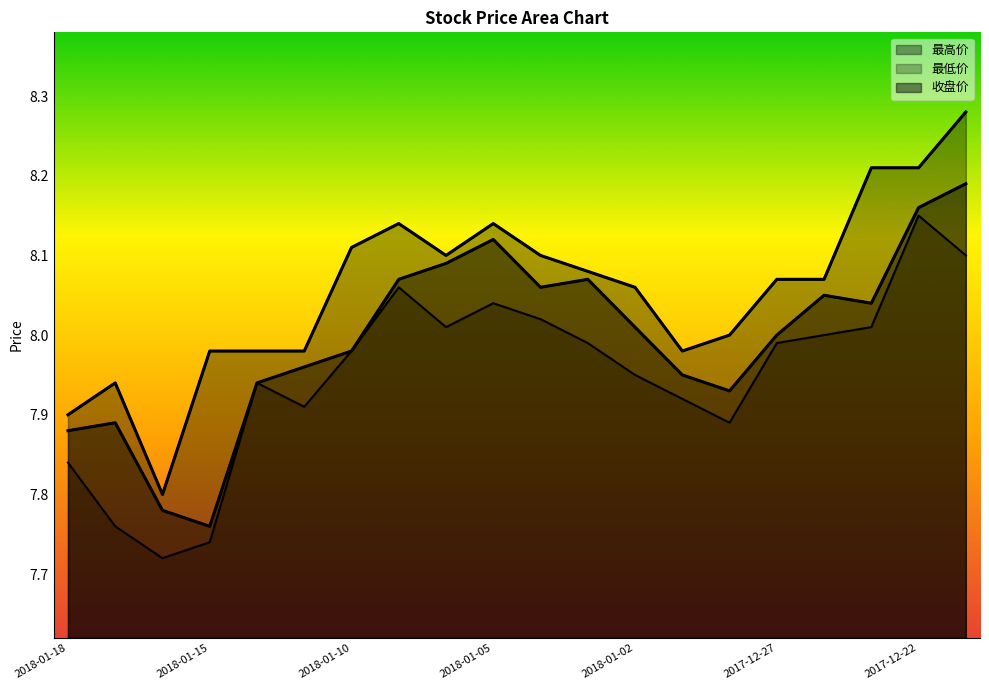

What is the difference between the maximum and minimum values in the 收盘价 series?

0.4